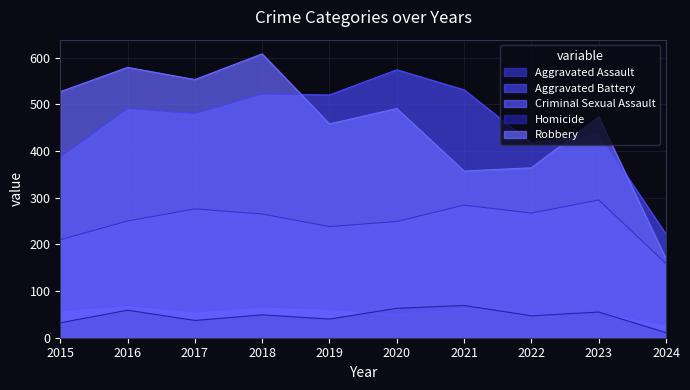

What is the maximum value shown in the chart?

608